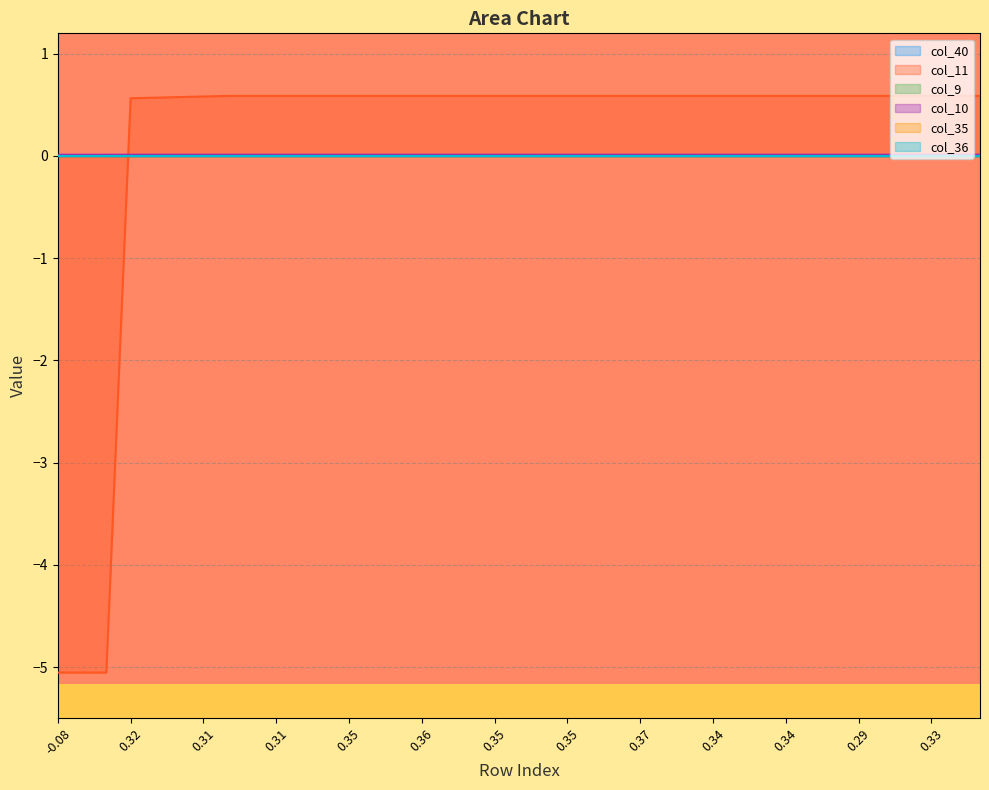

After their last crossing, which series has the higher values: col_11 or col_35?

col_11